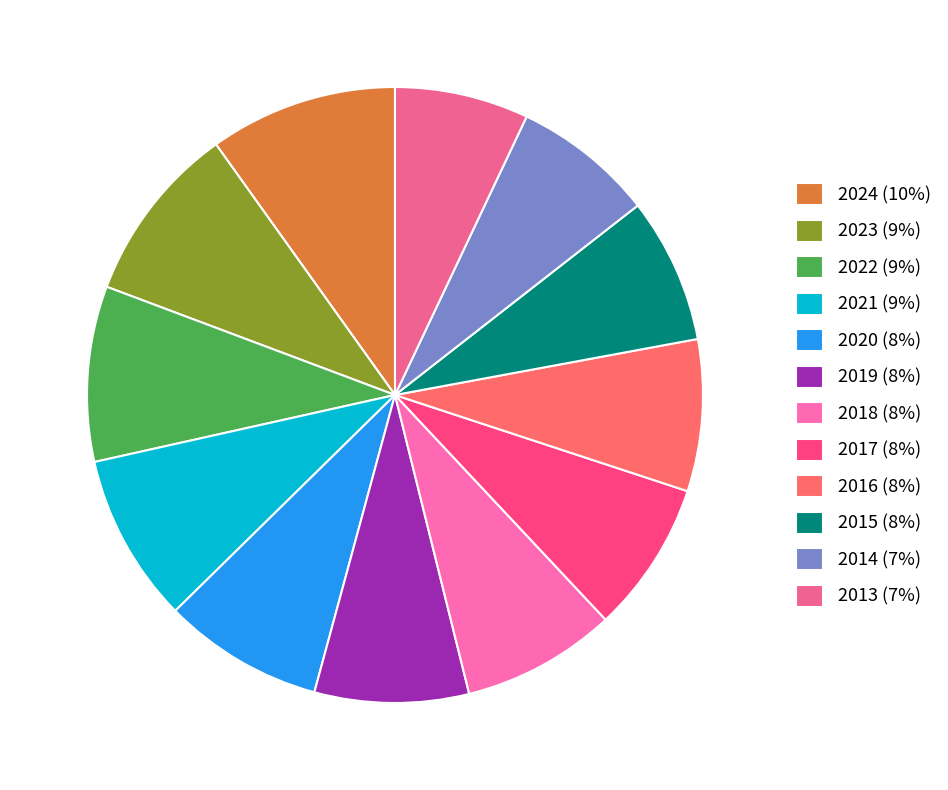

Does 2017 represent more than half of the total?

No